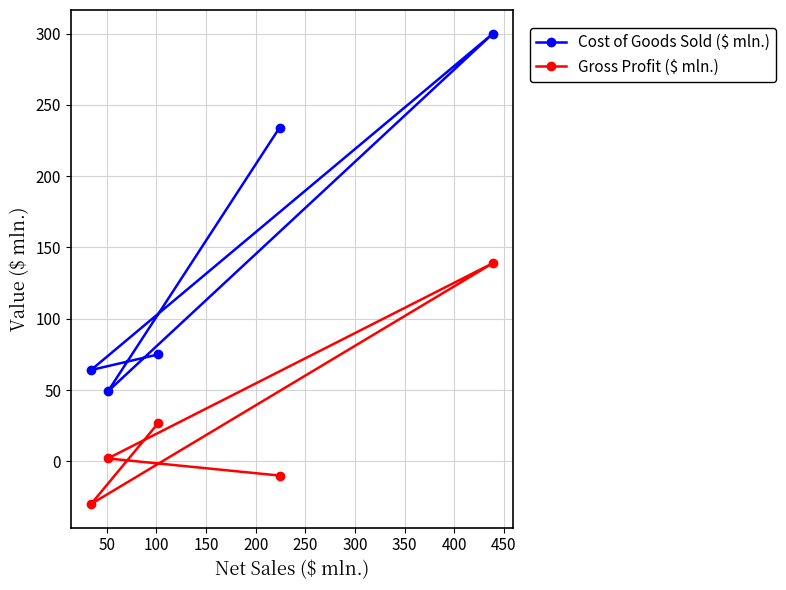

Which series has the largest range (max minus min)?

Cost of Goods Sold ($ mln.)